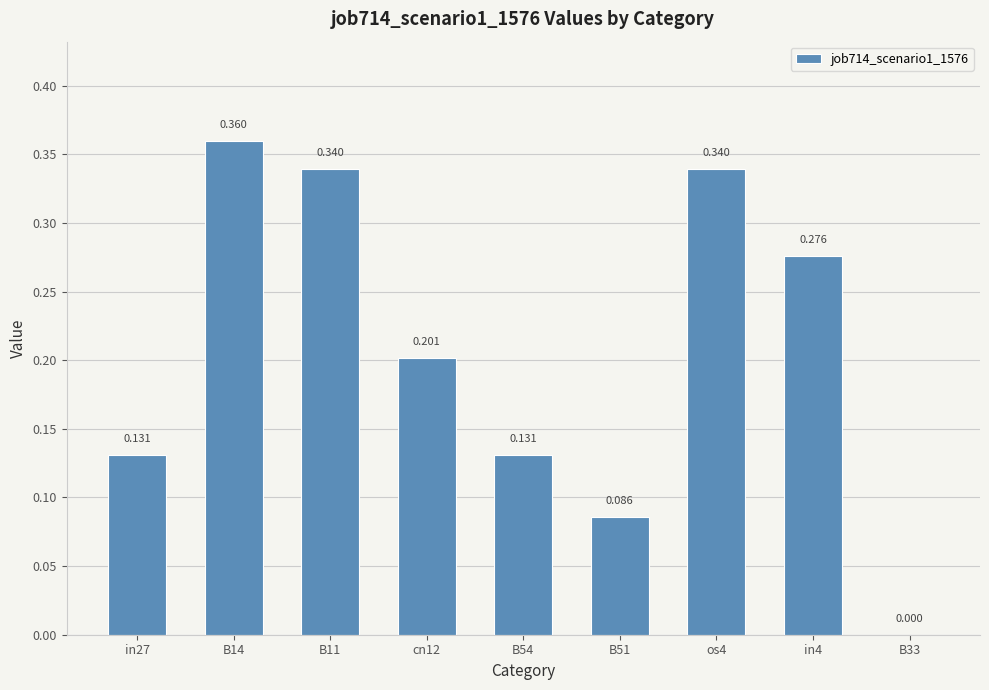

Where is the data nearest to the value 0?

B33